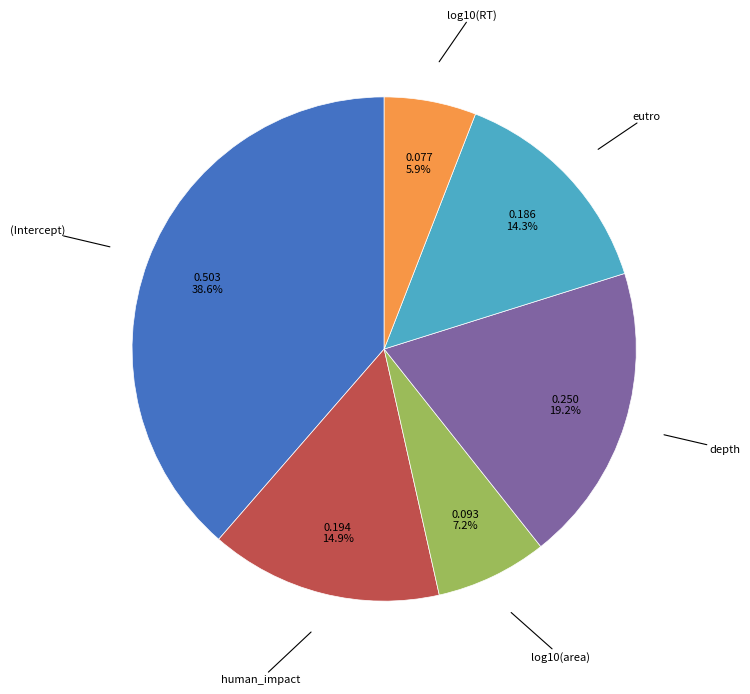

Count the number of slices in the pie.

6